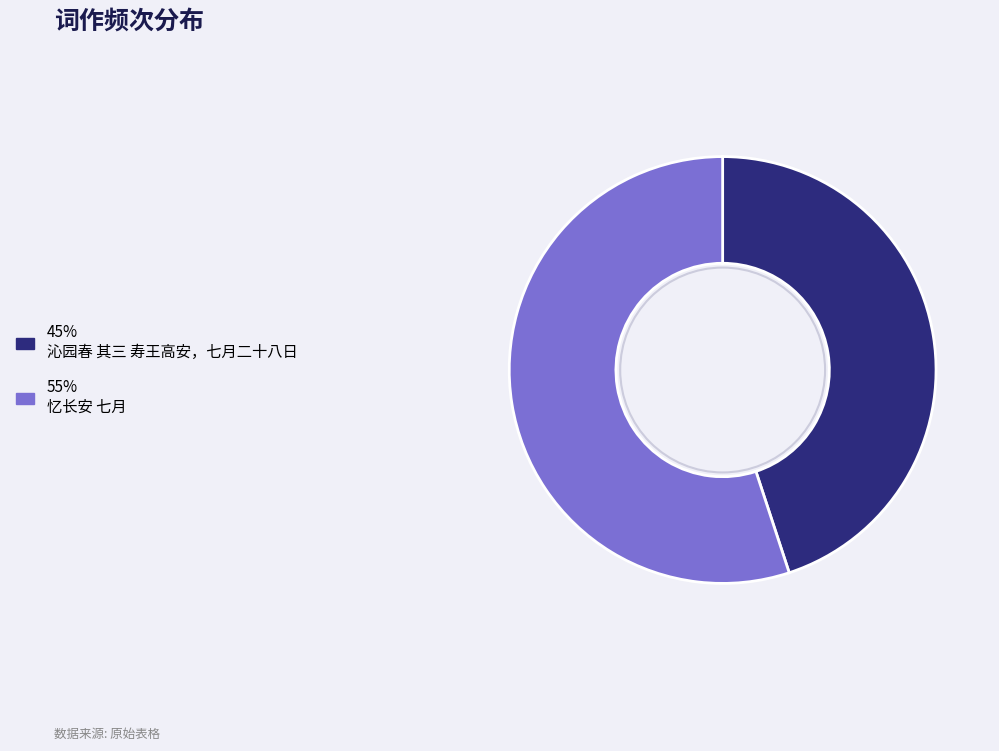

Is there a majority slice in this chart?

Yes